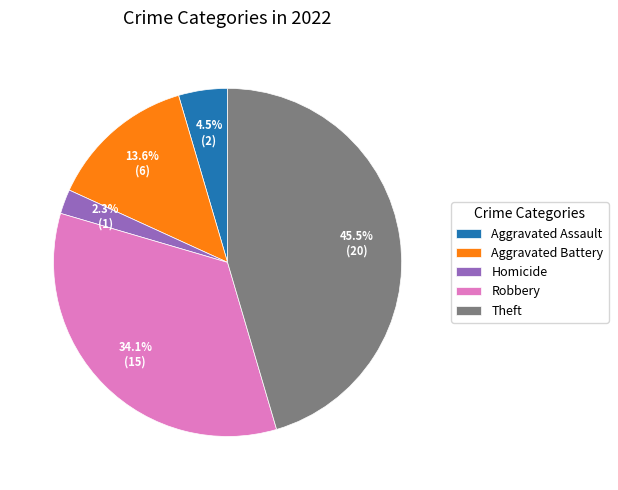

To the nearest percent, what is the difference between the largest and smallest slice percentages?

43%